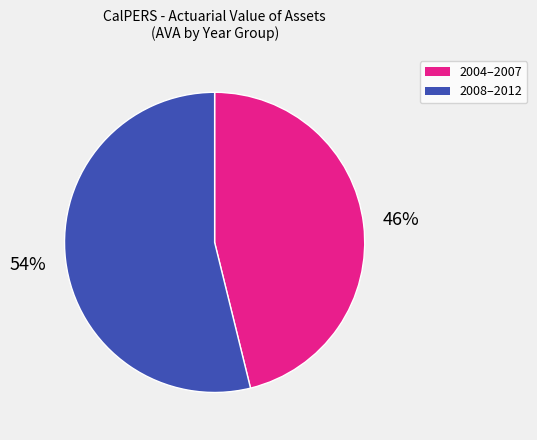

To the nearest percent, what is the average slice percentage?

50%